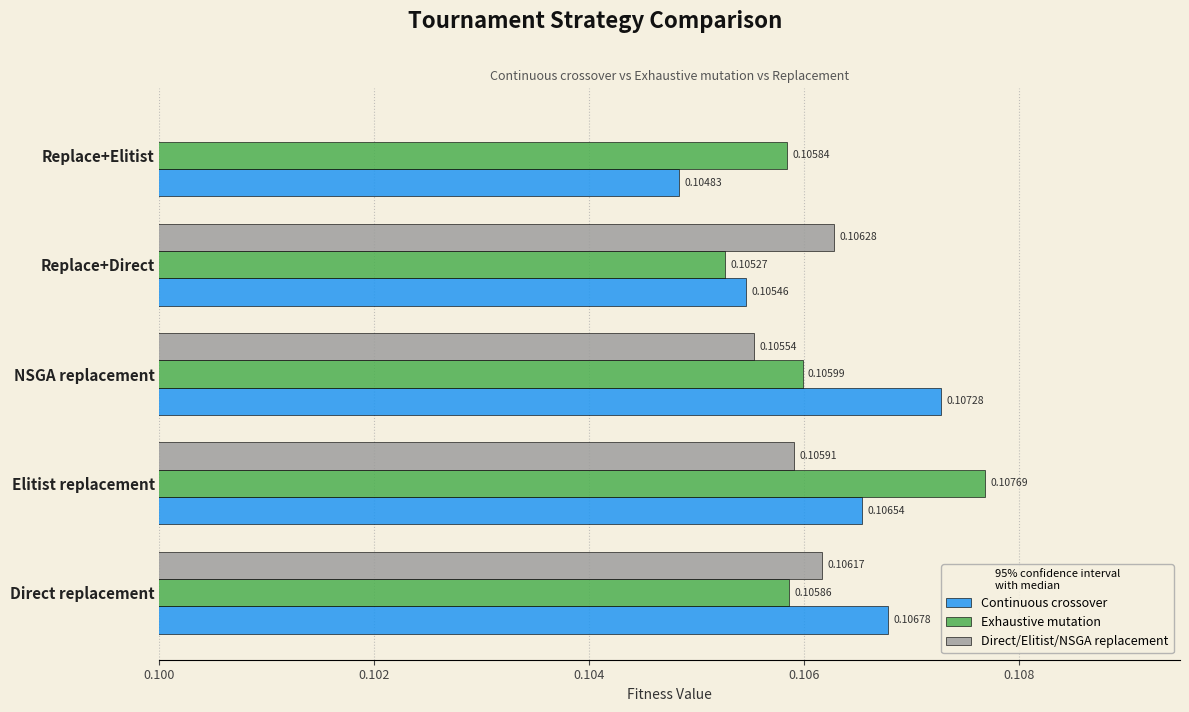

What is the highest value of the Exhaustive mutation series?

0.1